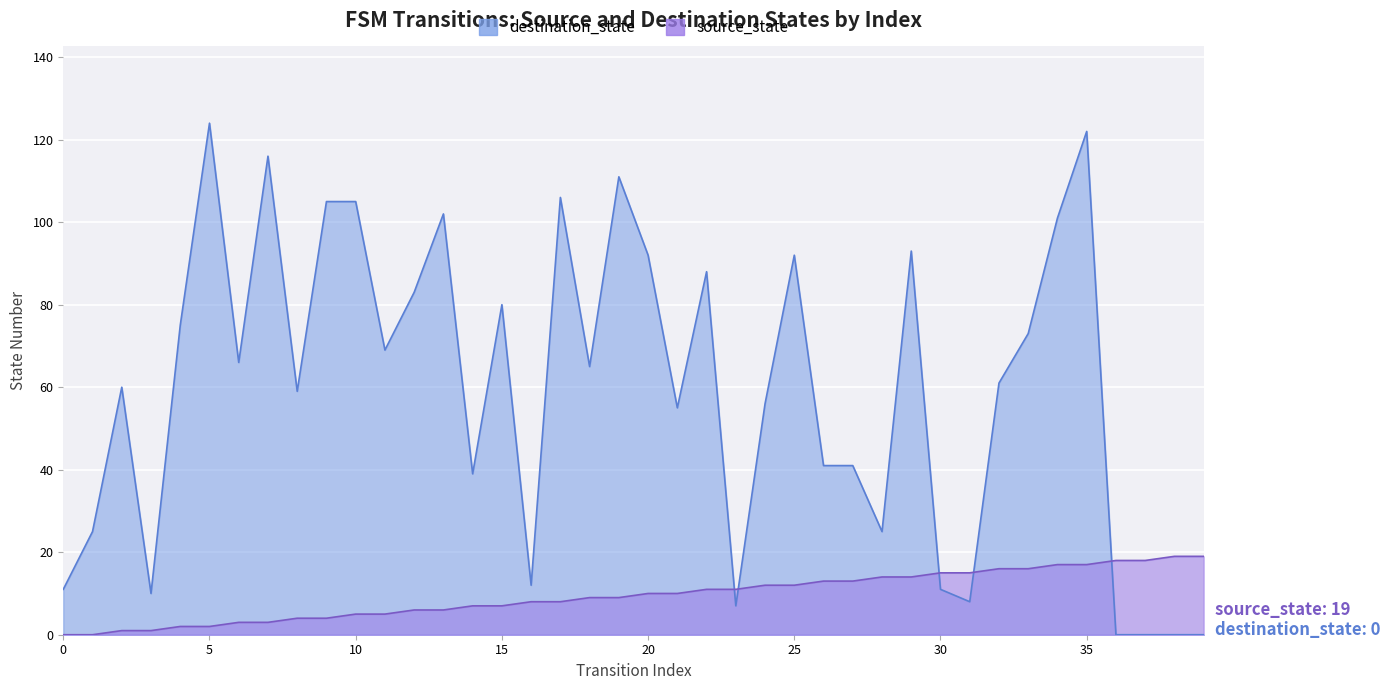

Reading right to left, extract all data points from this chart.

source_state: 19	19	18	18	17	17	16	16	15	15	14	14	13	13	12	12	11	11	10	10	9	9	8	8	7	7	6	6	5	5	4	4	3	3	2	2	1	1	0	0
destination_state: 0	0	0	0	122	101	73	61	8	11	93	25	41	41	92	56	7	88	55	92	111	65	106	12	80	39	102	83	69	105	105	59	116	66	124	75	10	60	25	11